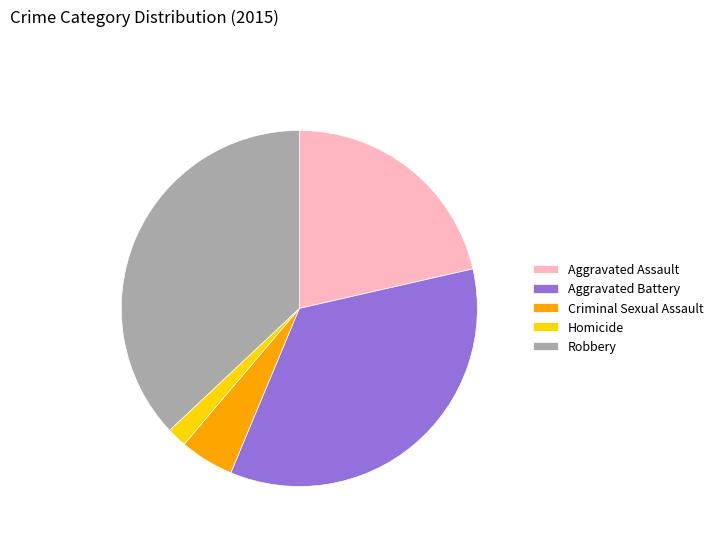

What is the ratio of the value at Aggravated Battery to the value at Aggravated Assault?

1.6